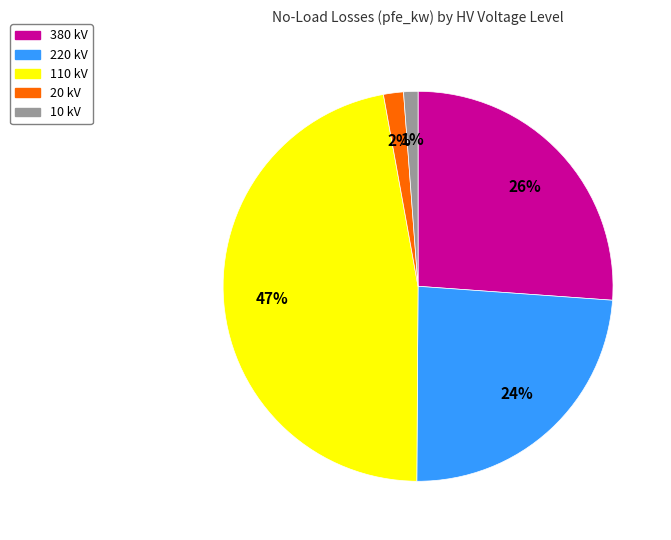

What percentage is the 380 kV slice, to the nearest percent?

26%